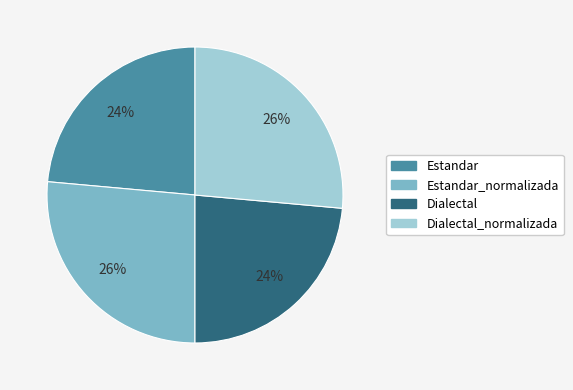

To the nearest percent, what is the average slice percentage?

25%